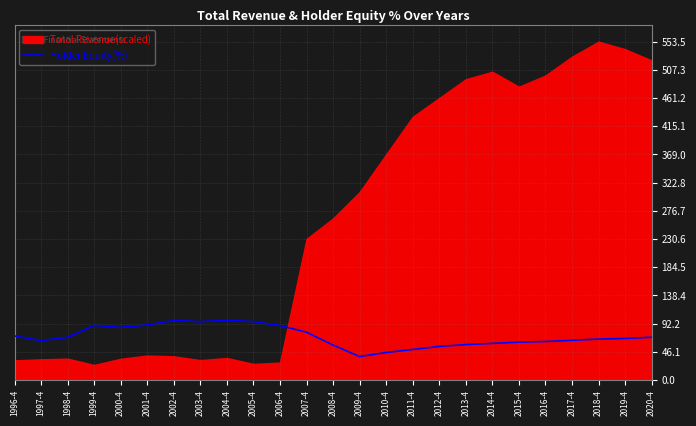

Does the chart display data point markers on the line(s)?

No